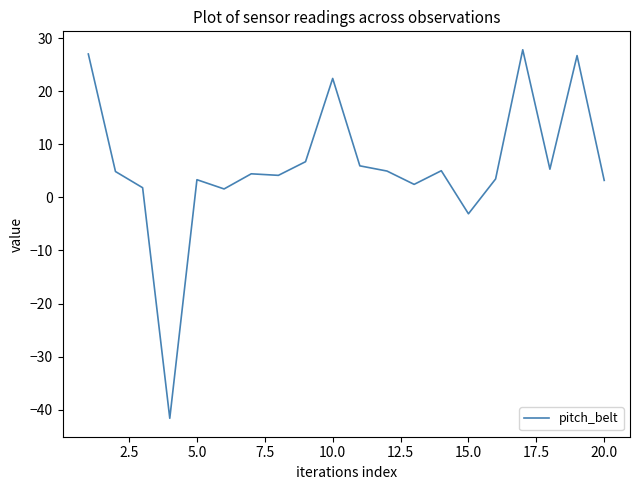

What is the minimum value shown in the chart?

-41.6